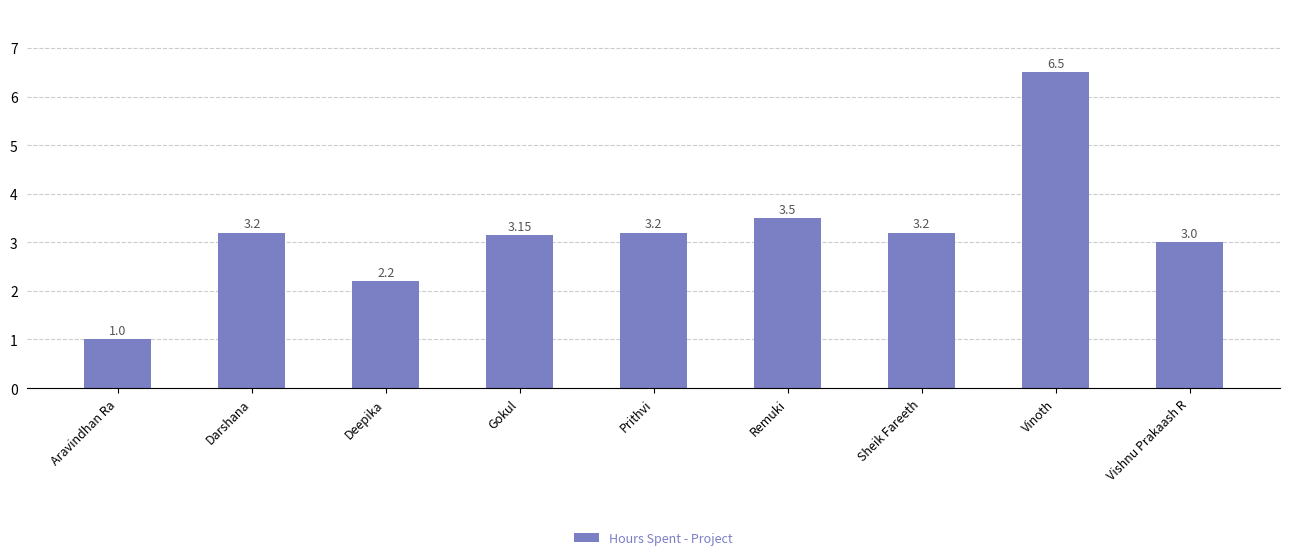

What is the difference between the values at Deepika and Darshana?

1.0